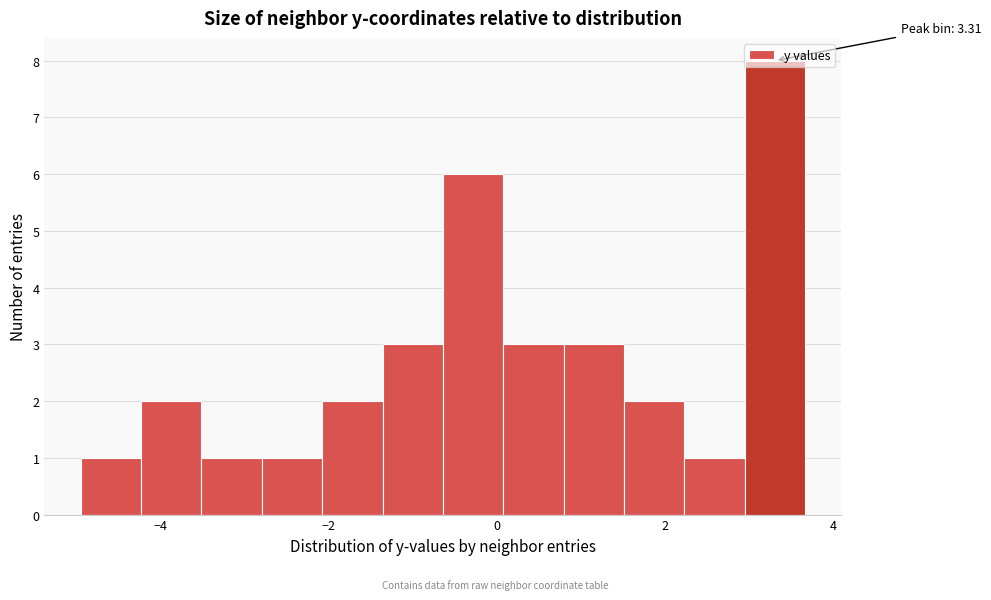

Read against the x-axis, roughly where is the centre of the tallest bar?

3.4